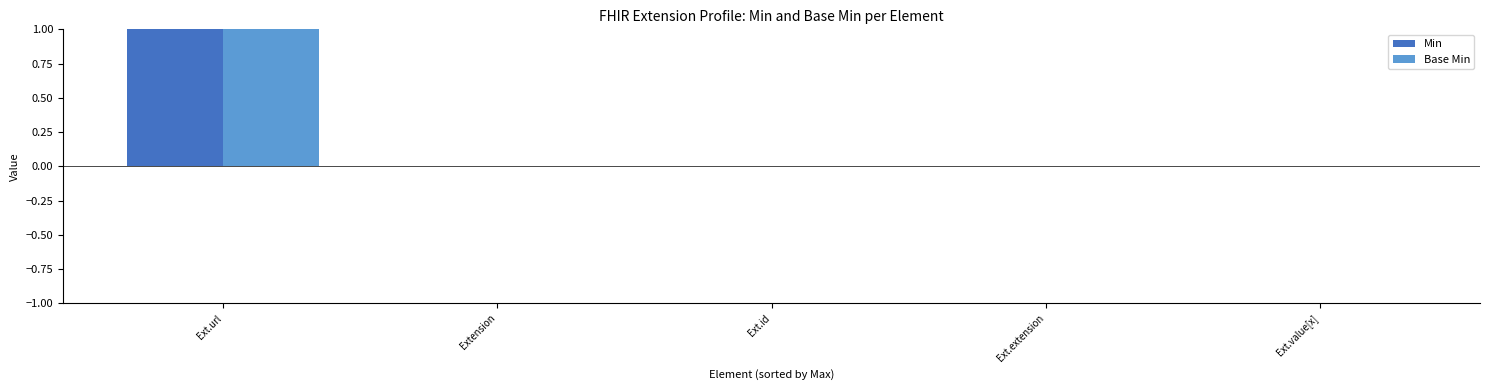

Reading left to right, list all the values displayed in this chart.

Min: 1	0	0	0	0
Base Min: 1	0	0	0	0